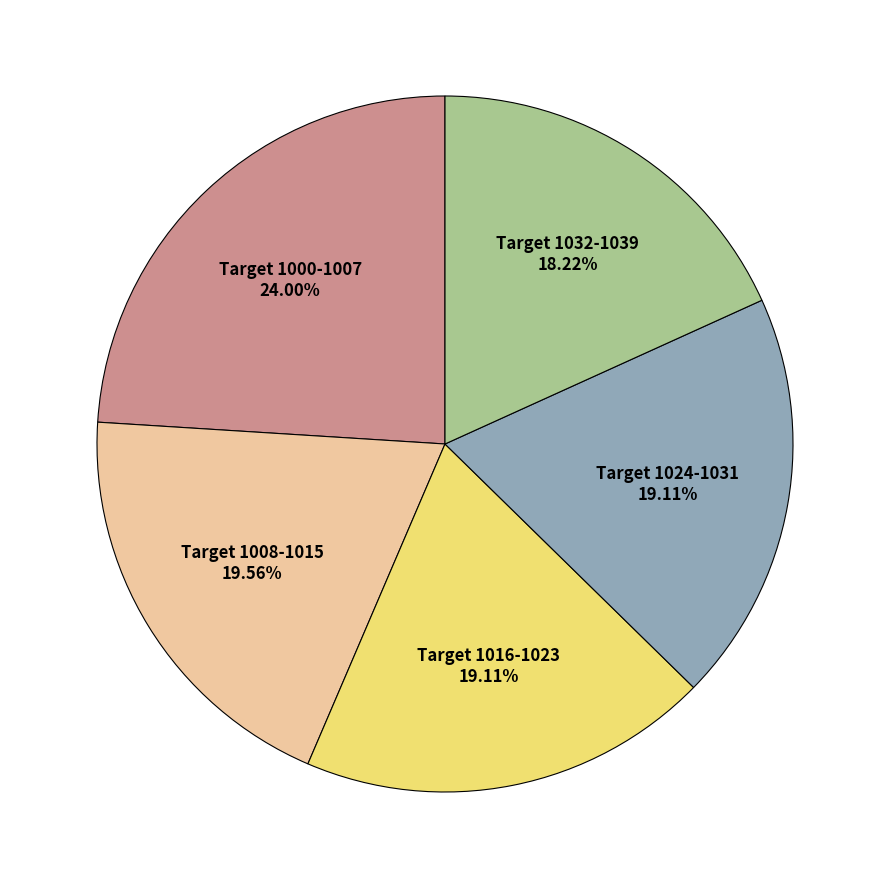

Is there any slice that represents more than half of the pie?

No